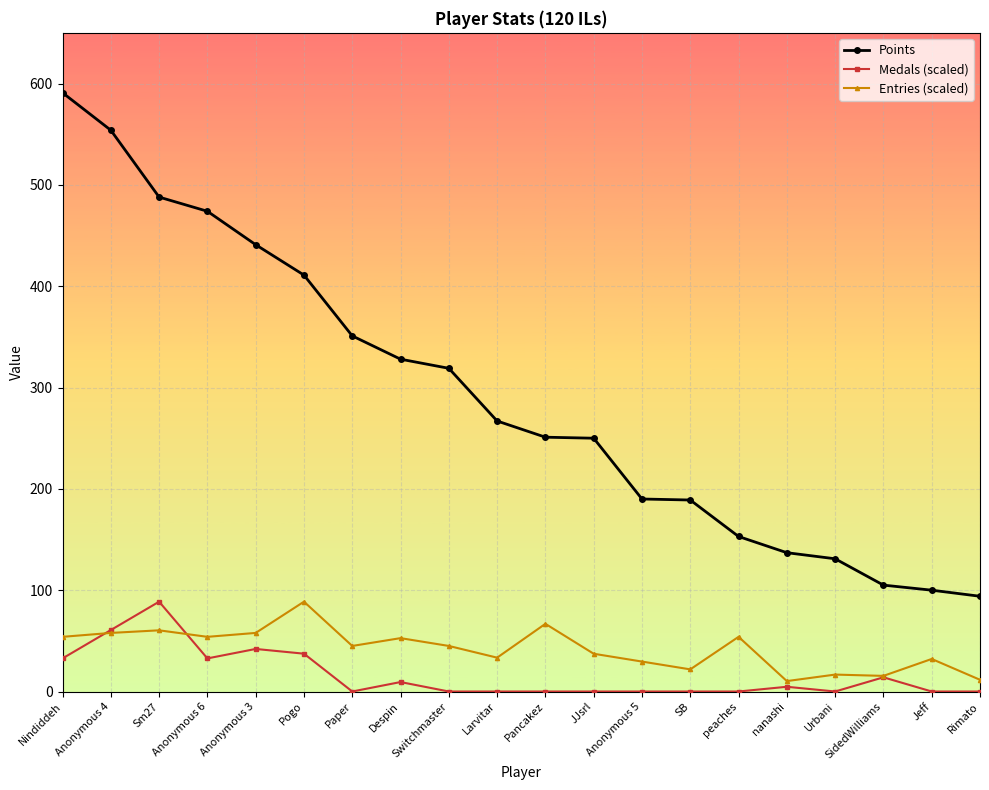

What is the sum of the Entries (scaled) values at Despin and Pogo?

141.3